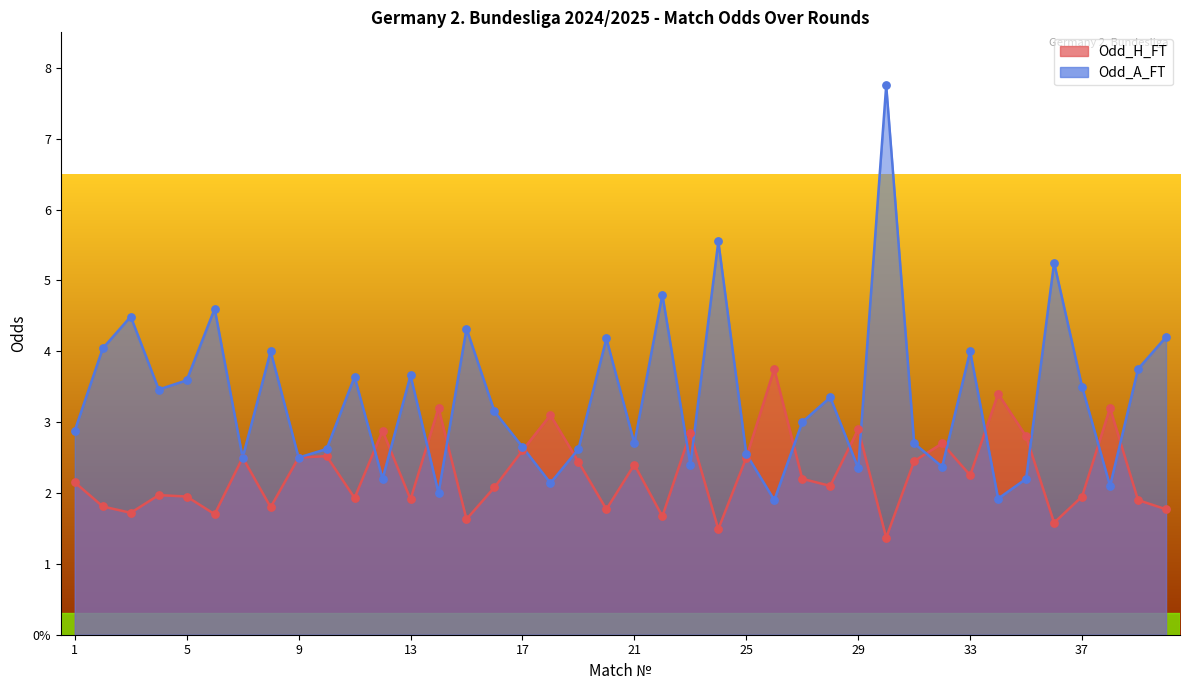

Is the value of Odd_A_FT at 3 greater than the value of Odd_H_FT at 14?

Yes